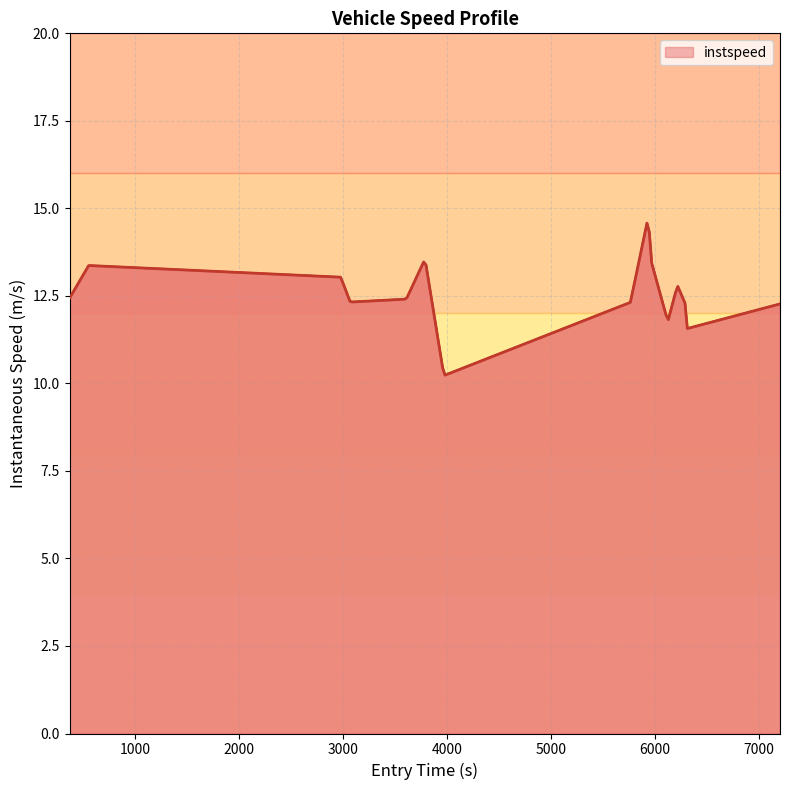

What is the maximum value shown in the chart?

14.6